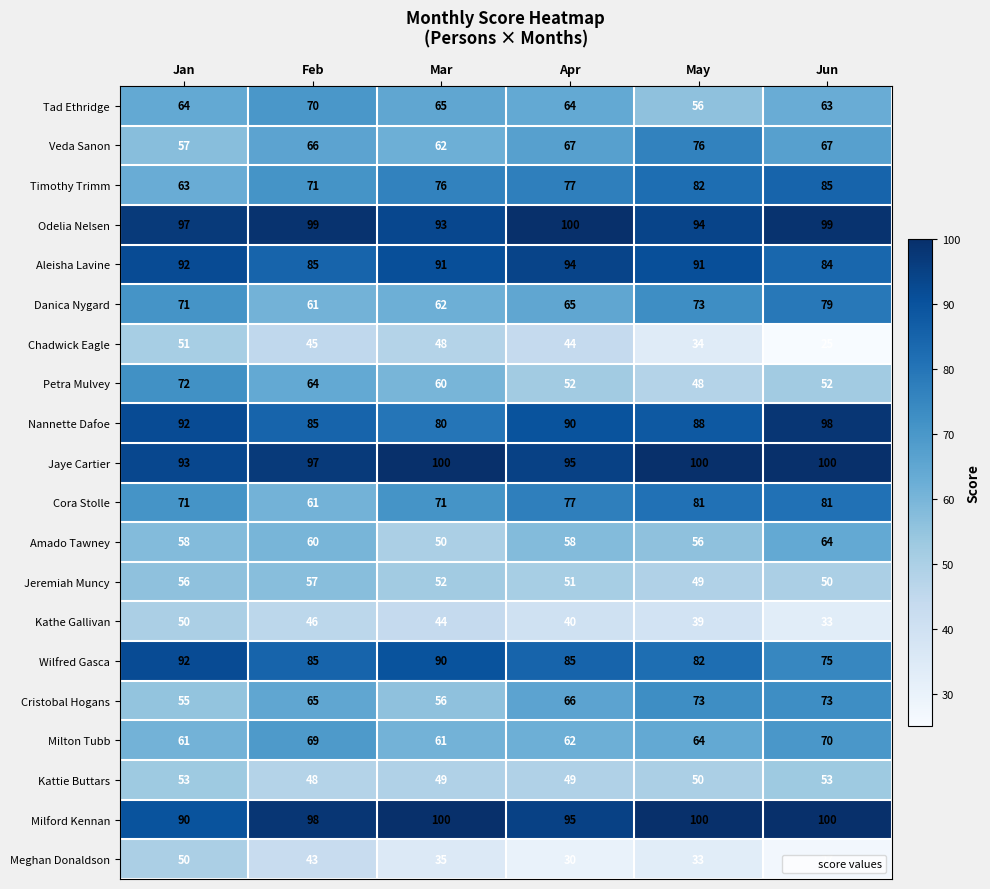

Which series changed the most between Jan and Jun?

Chadwick Eagle